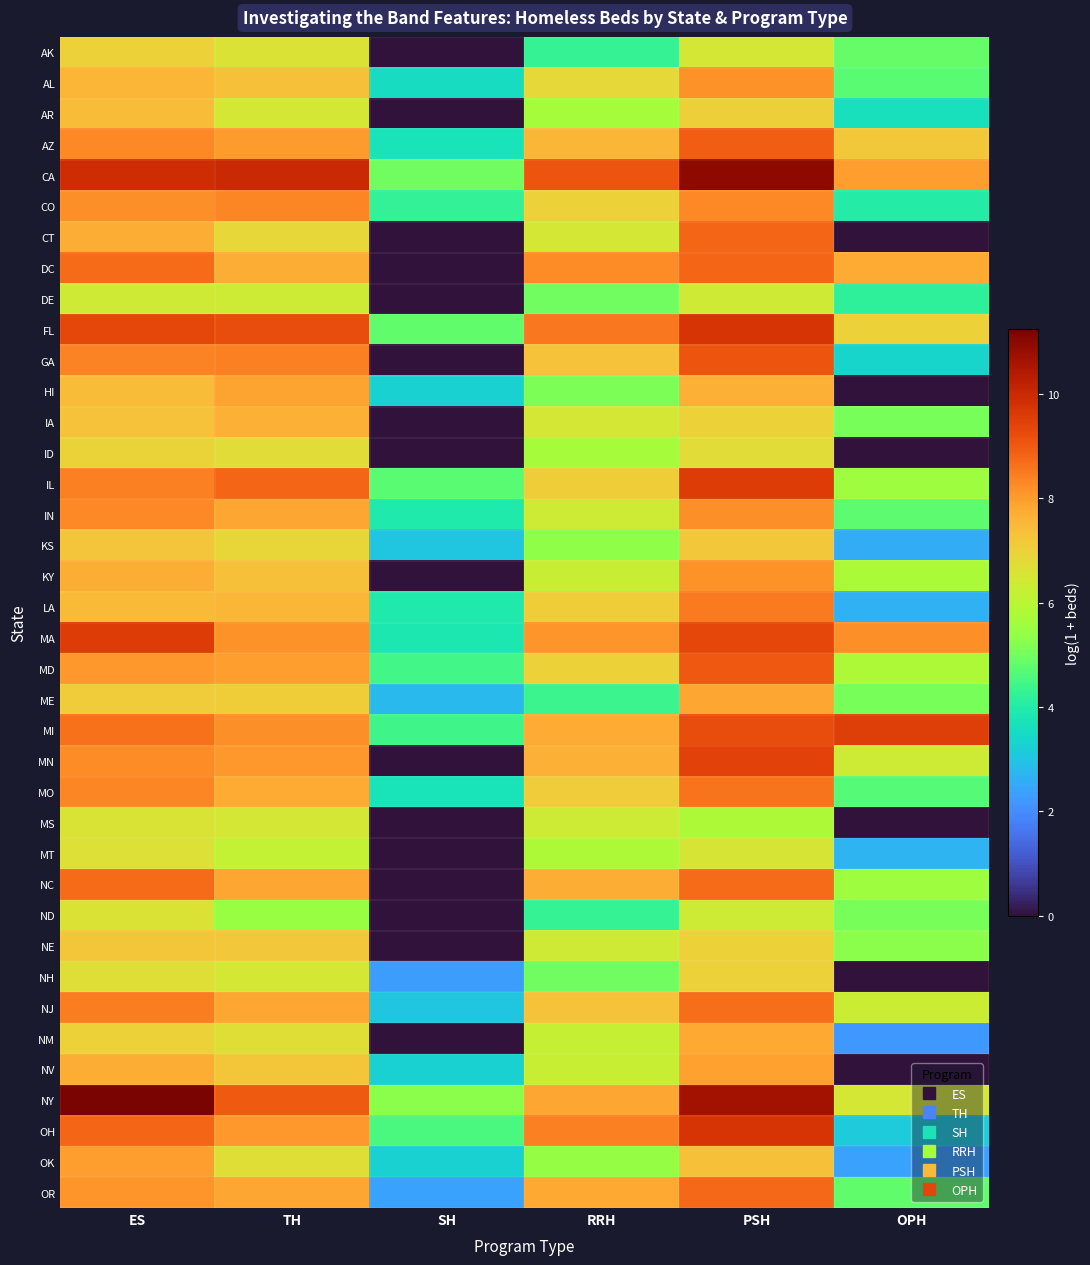

At which category is the sum across all series the highest?

PSH